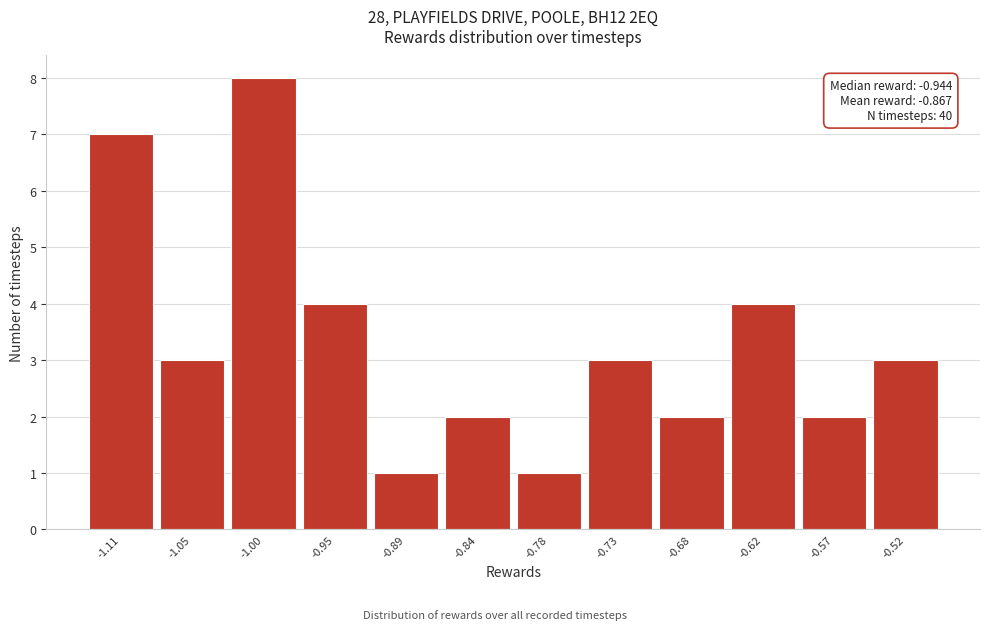

Over which range of the x-axis is the bar tallest?

-1.03 to -0.97